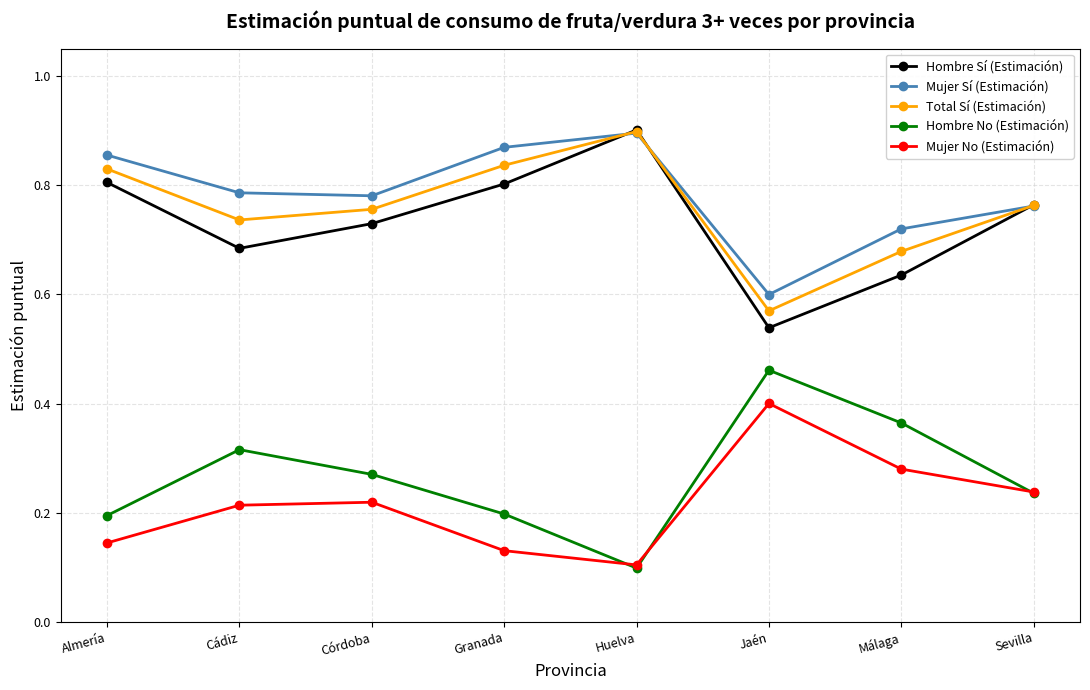

At which label is Mujer Sí (Estimación) closest to 0?

Jaén